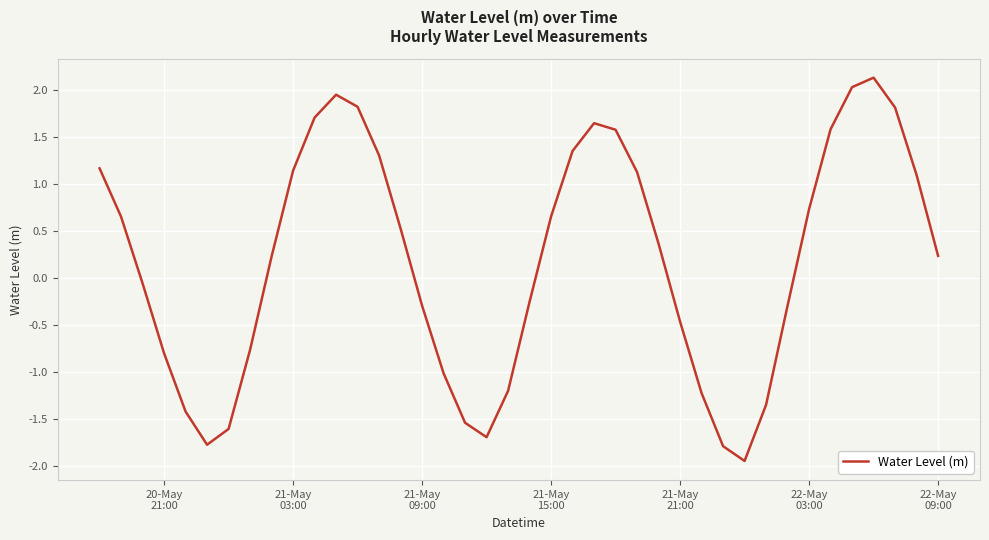

What is the difference between the maximum and minimum values?

4.1